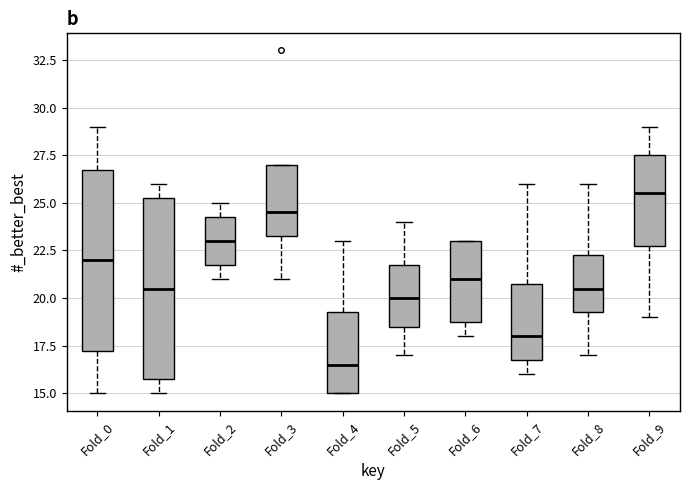

Where does the upper whisker of the box for Fold_4 end on the y-axis? The values are not printed on the chart, so give them approximately, as read against the axis.

23.0